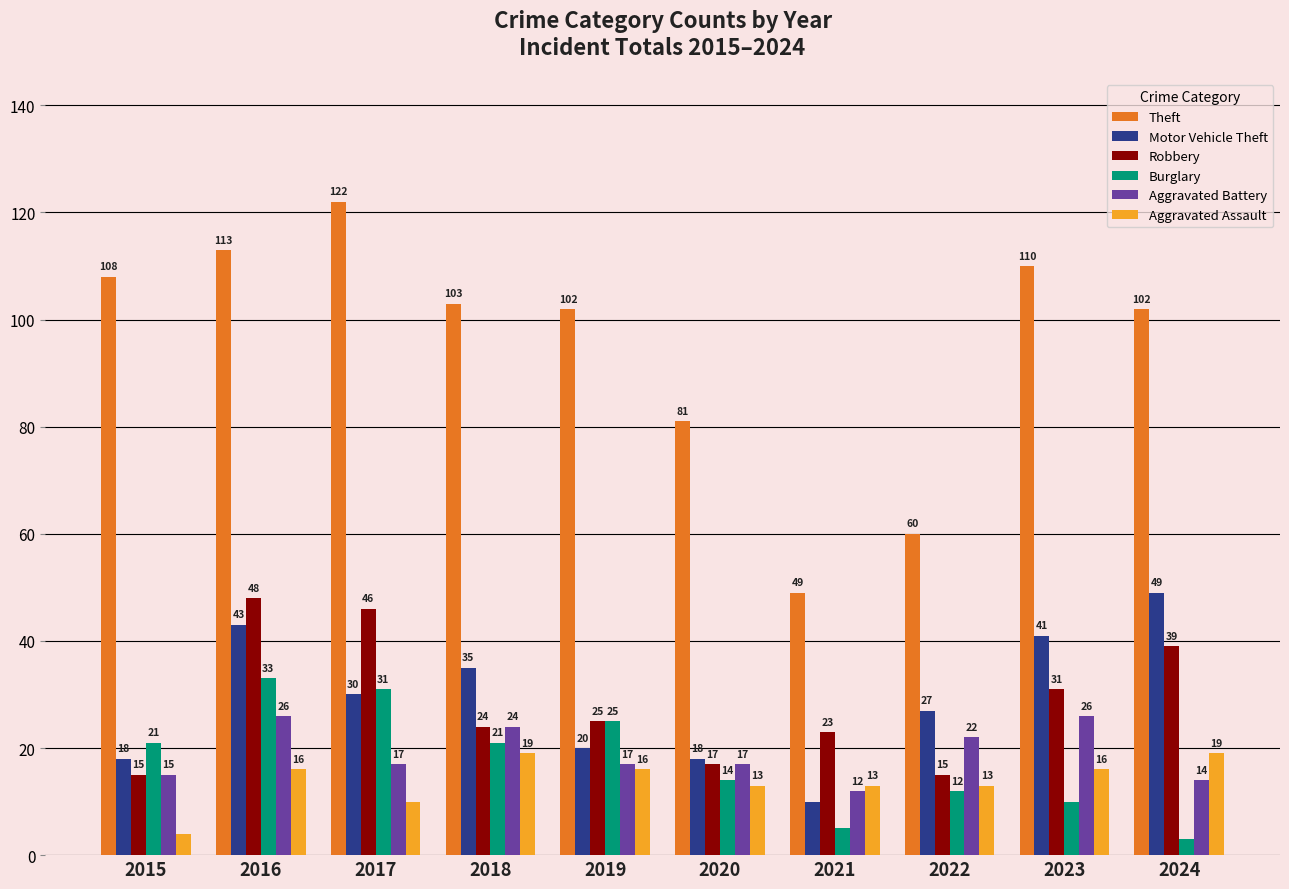

How many groups of bars are there?

10